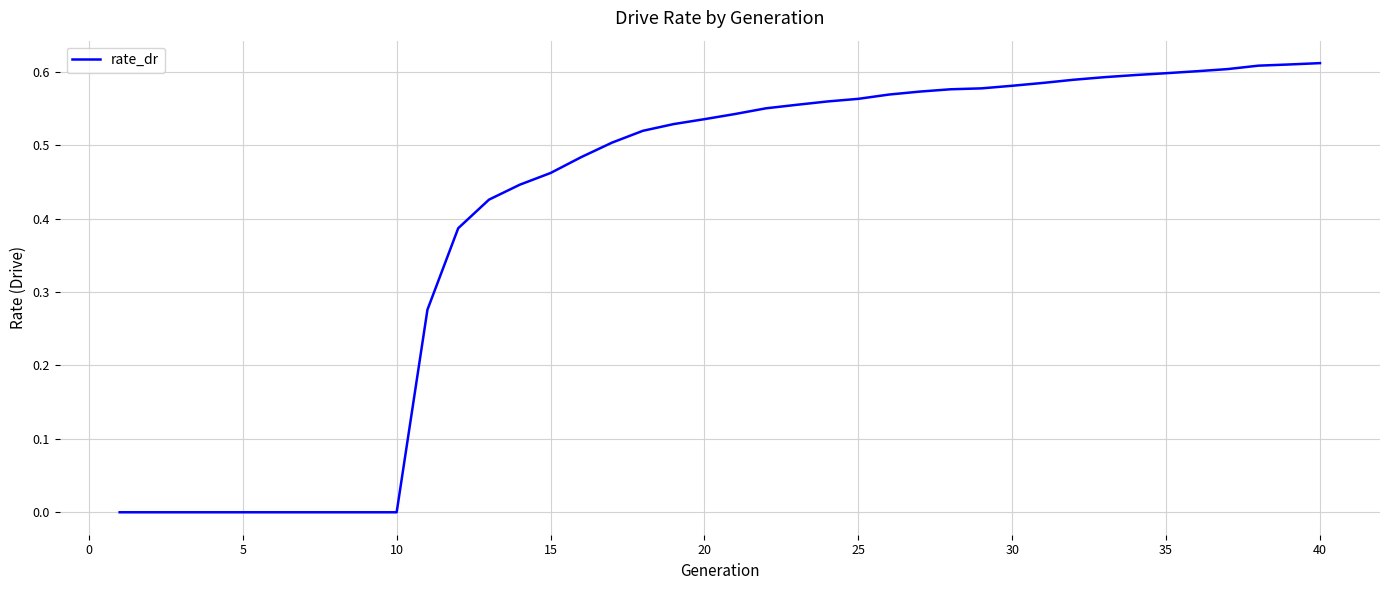

Reading left to right, transcribe all the data shown in this chart.

0.0	0.0	0.0	0.0	0.0	0.0	0.0	0.0	0.0	0.0	0.3	0.4	0.4	0.4	0.5	0.5	0.5	0.5	0.5	0.5	0.5	0.6	0.6	0.6	0.6	0.6	0.6	0.6	0.6	0.6	0.6	0.6	0.6	0.6	0.6	0.6	0.6	0.6	0.6	0.6